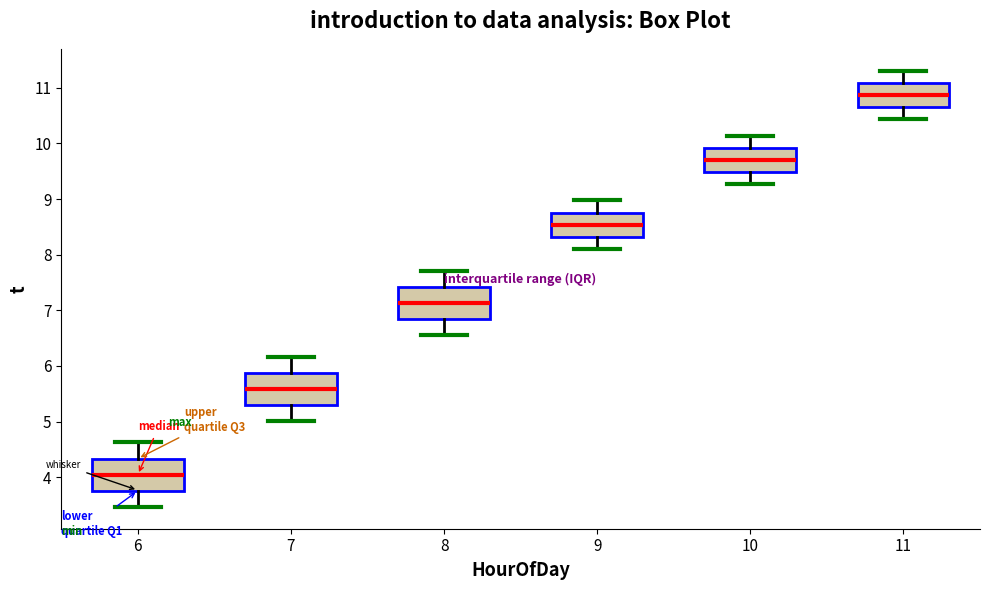

Where does the lower whisker of the box at x = 8 end on the y-axis? The values are not printed on the chart, so give them approximately, as read against the axis.

6.6